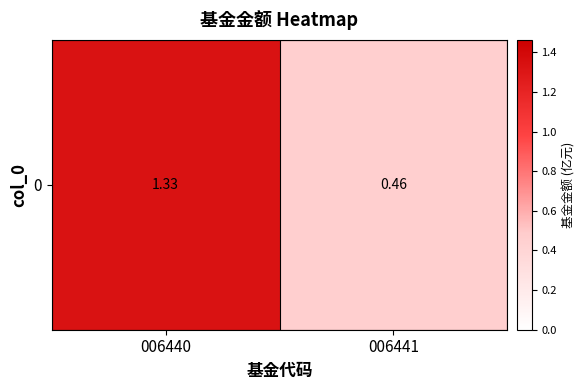

What is the sum of the values at 006441 and 006440?

1.8